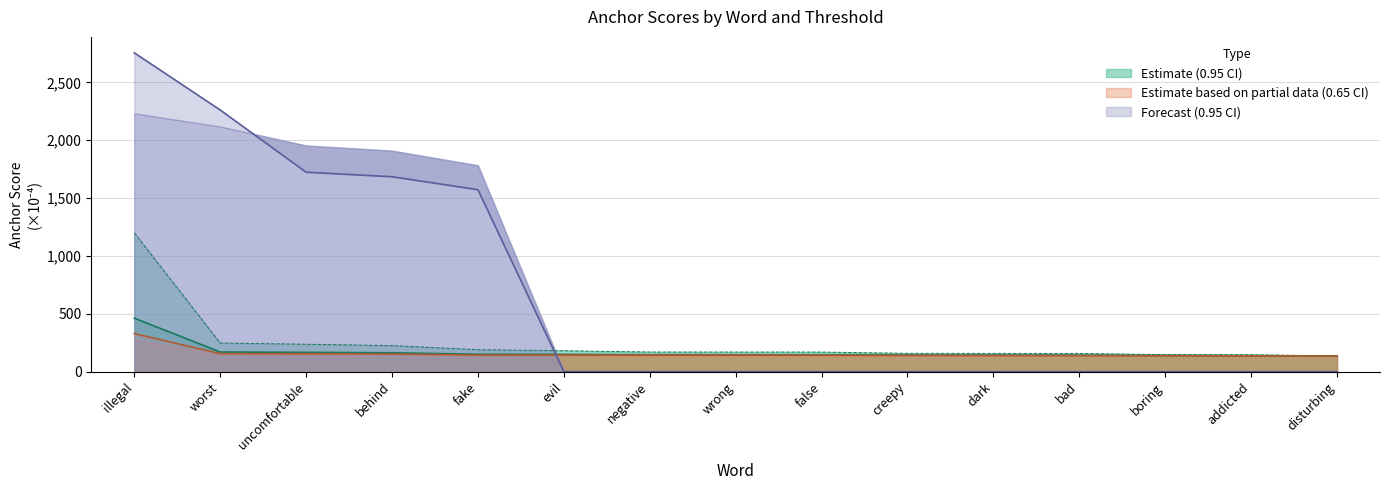

Read the 0.65-negative anchor score value at fake.

143.0